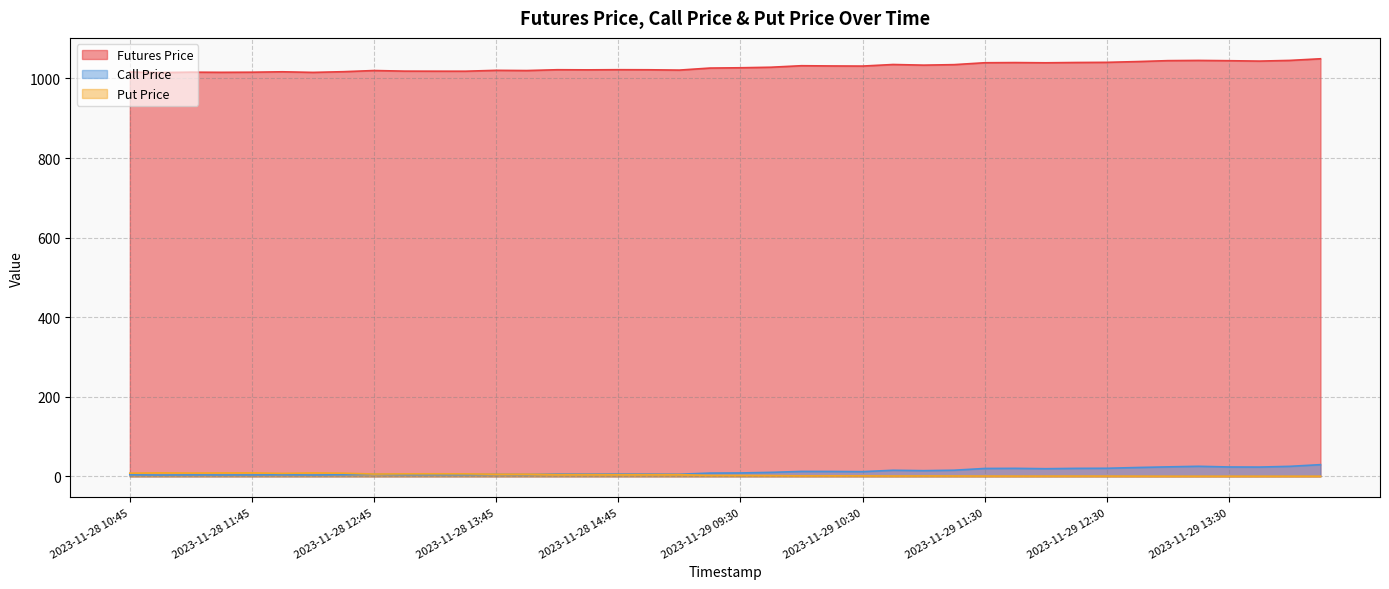

Which label corresponds to the largest value in the chart?

2023-11-29 14:15